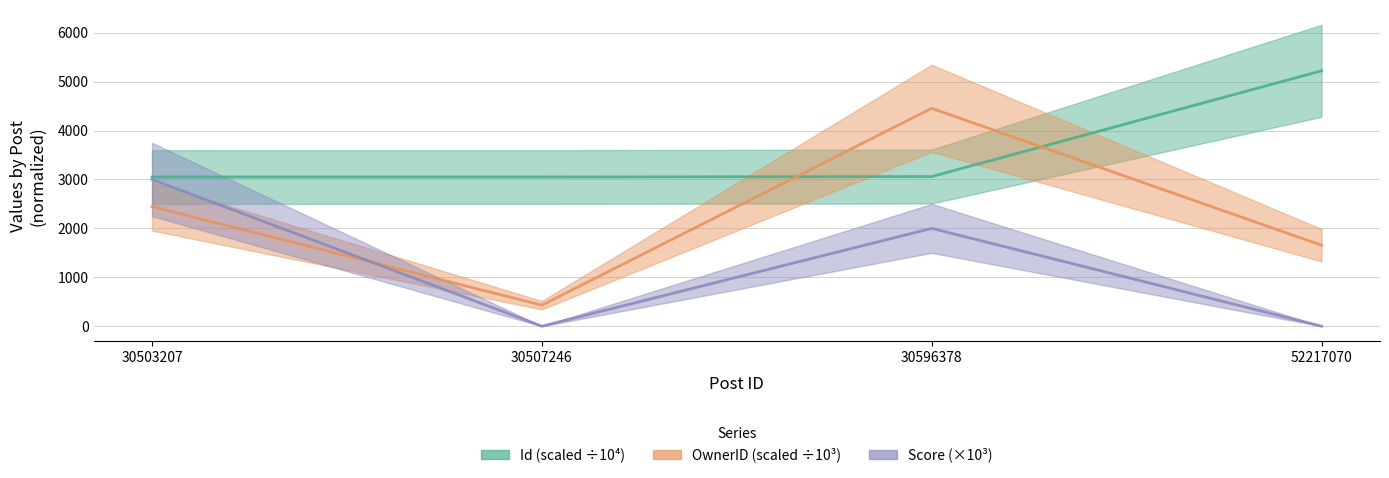

What is the sum of the OwnerID (scaled ÷10³) values at 30503207 and 52217070?

4100.9